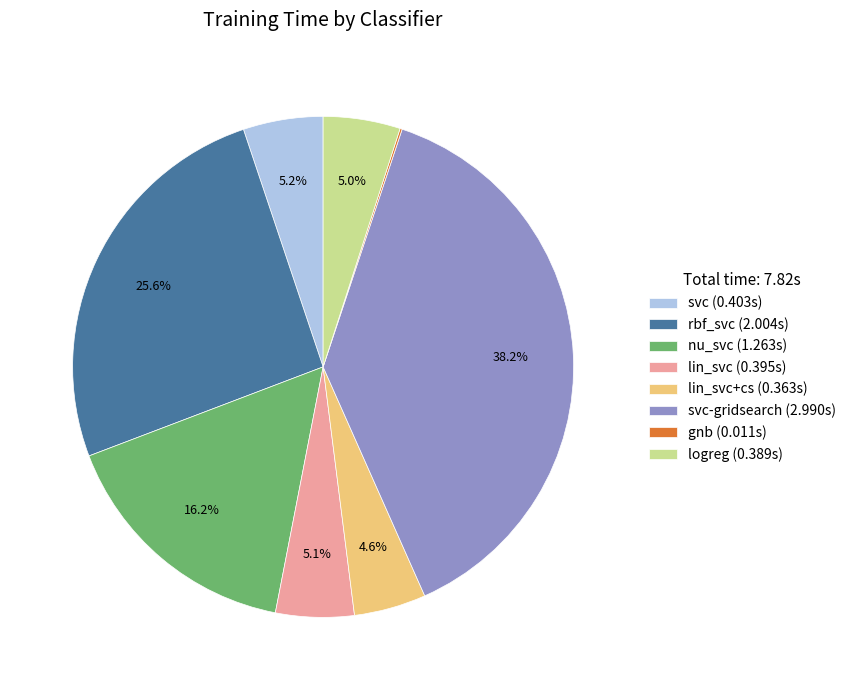

Which category has the biggest portion of the pie?

svc-gridsearch (2.990s)